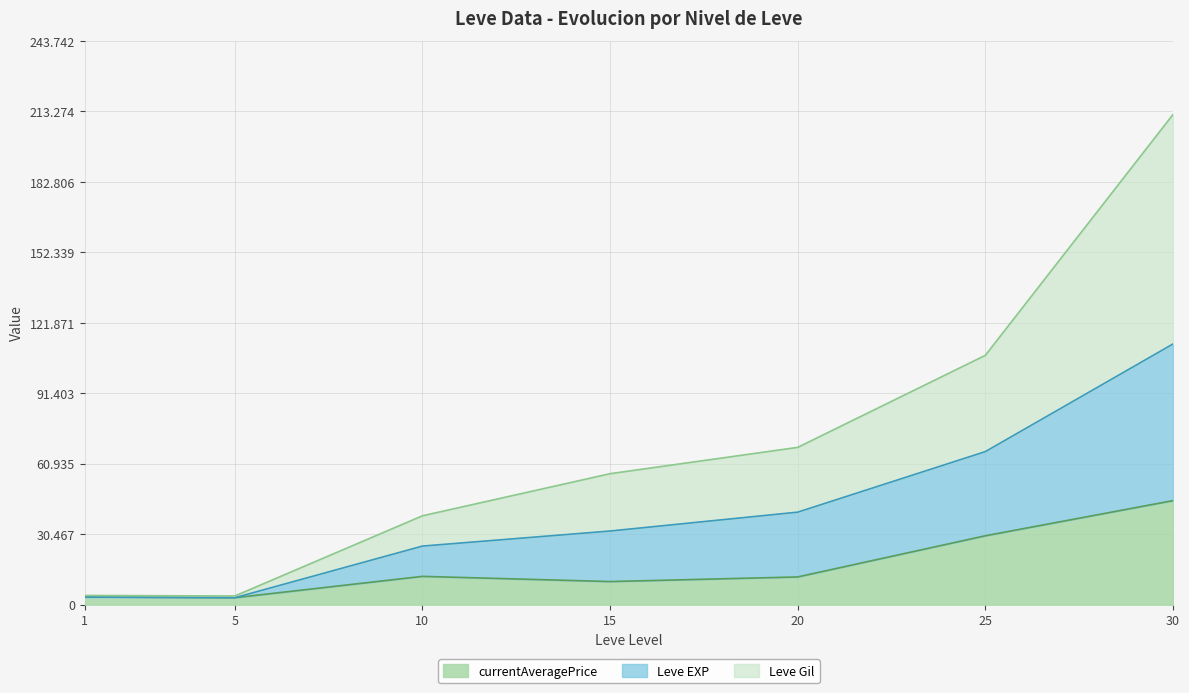

What is the difference between the maximum and second lowest values in the currentAveragePrice series?

41693